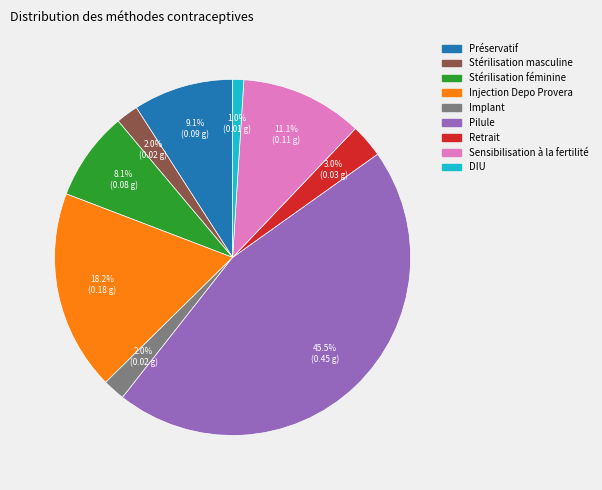

Is there a majority slice in this chart?

No